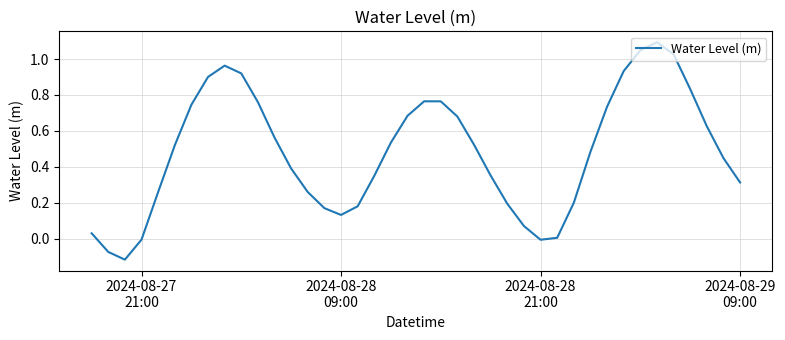

What is the greatest value displayed?

1.1